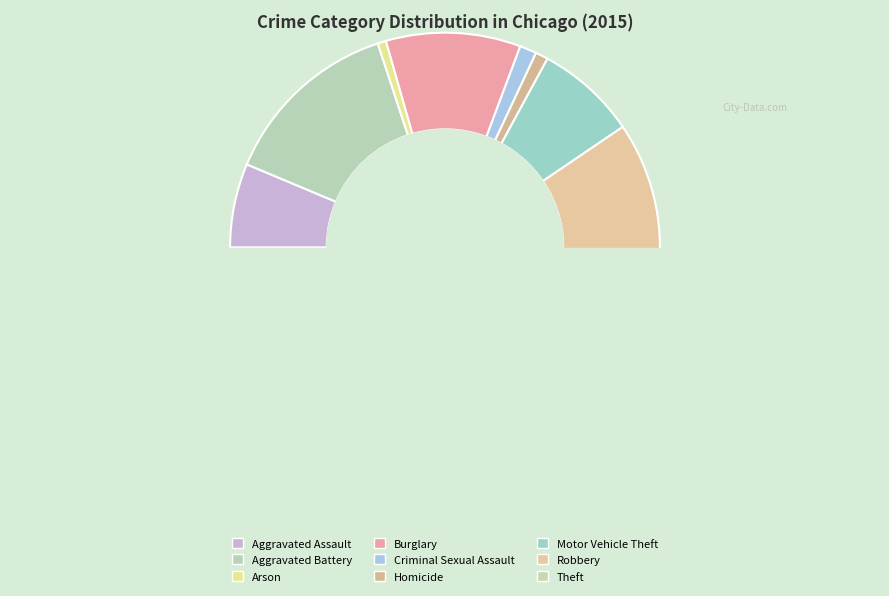

What is the ratio of the value at Motor Vehicle Theft to the value at Arson?

12.0